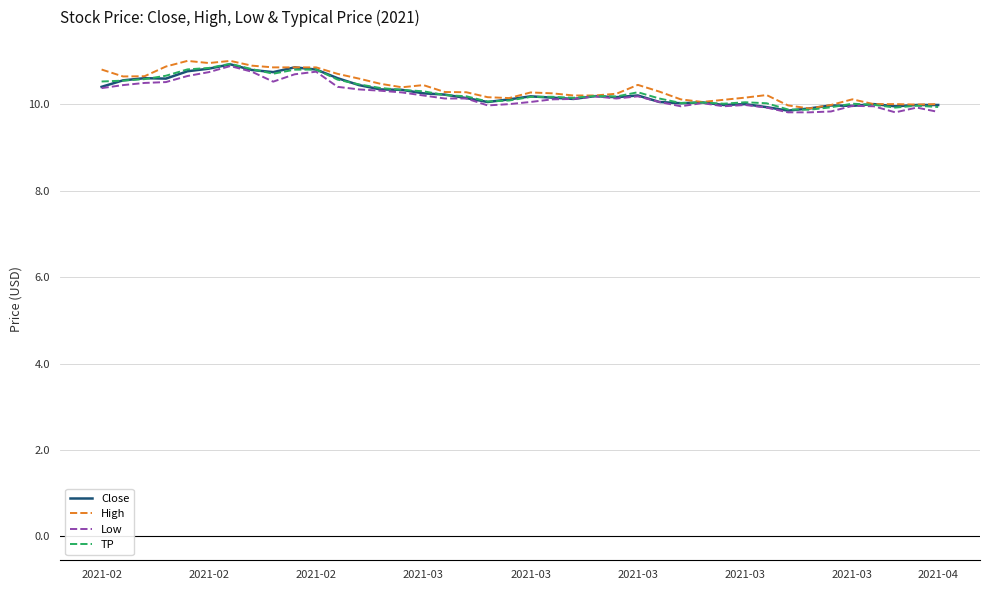

What is the lowest value of the Low series?

9.8